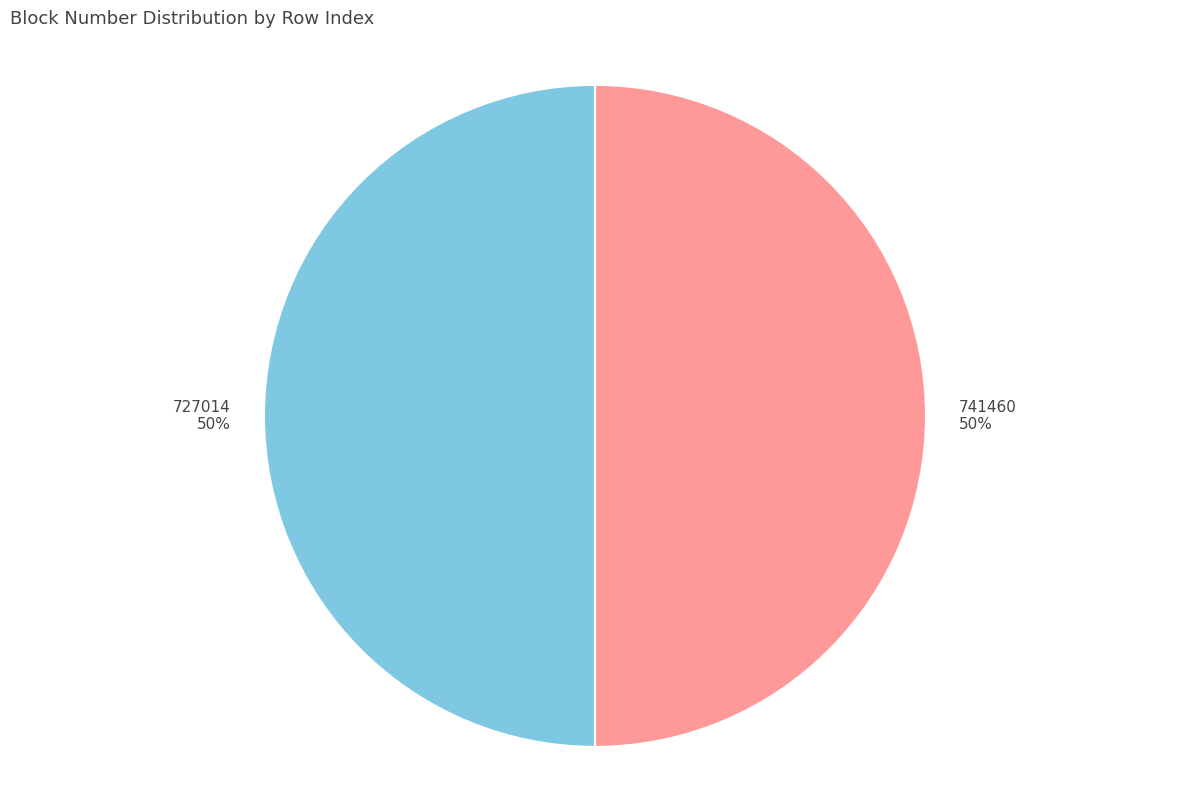

To the nearest percent, what portion does 741460 50% represent?

50%